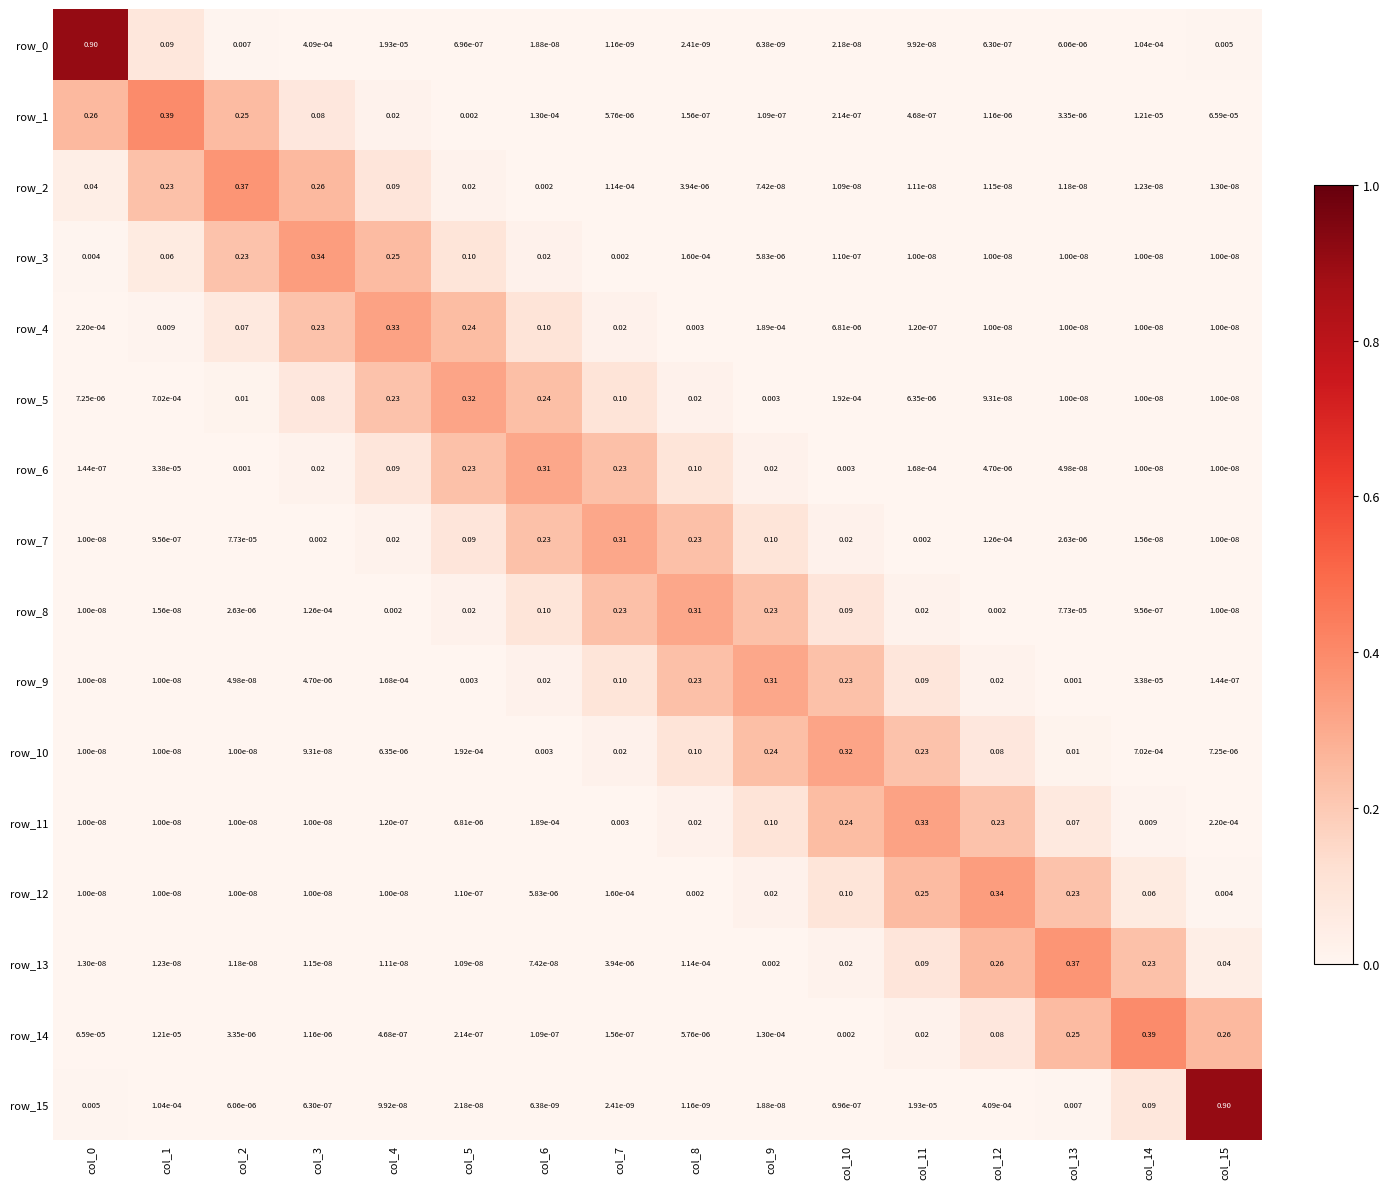

Is the value of row_14 at col_6 greater than the value of row_0 at col_13?

No